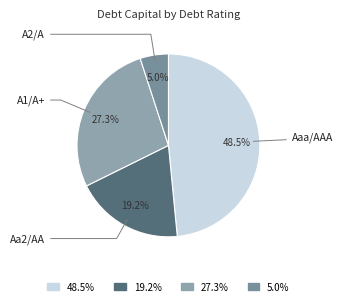

Is 48.5% the majority of the pie?

No